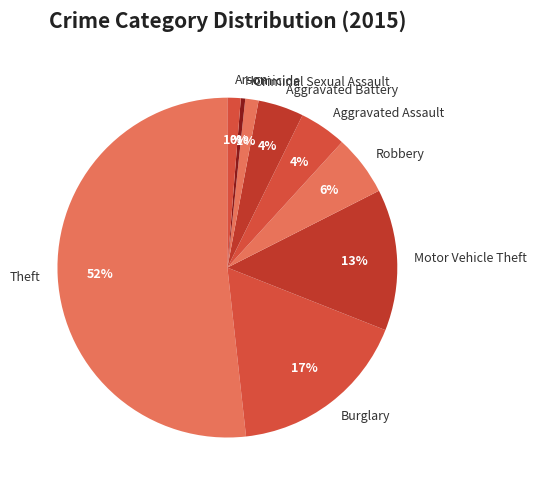

Which slice is the smallest?

Homicide